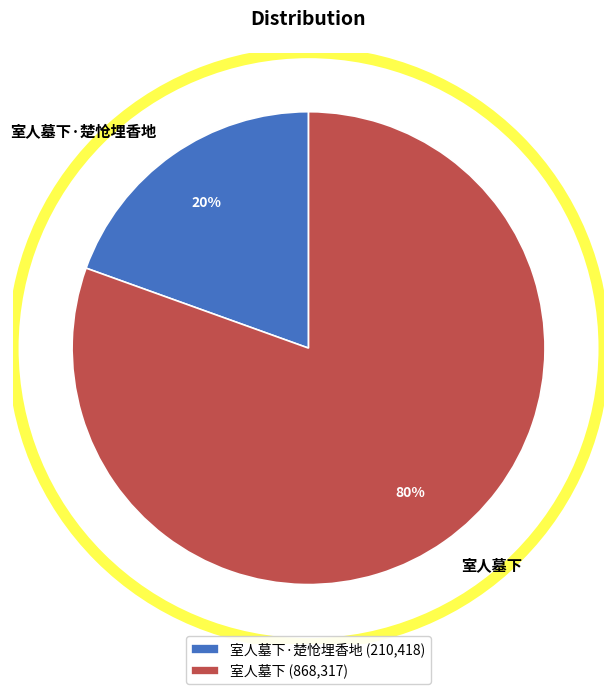

How many slices are in this pie chart?

2